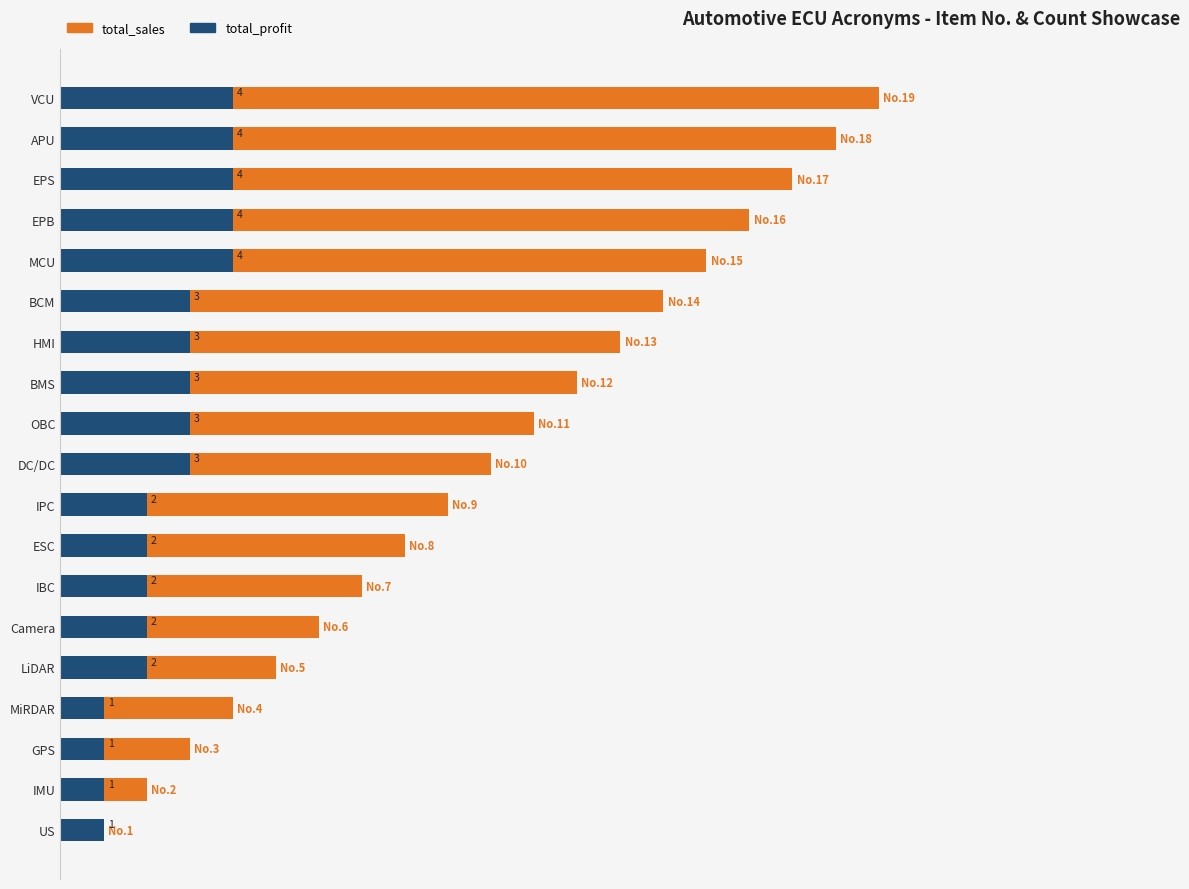

Between BMS and US, which series saw the biggest shift?

total_sales